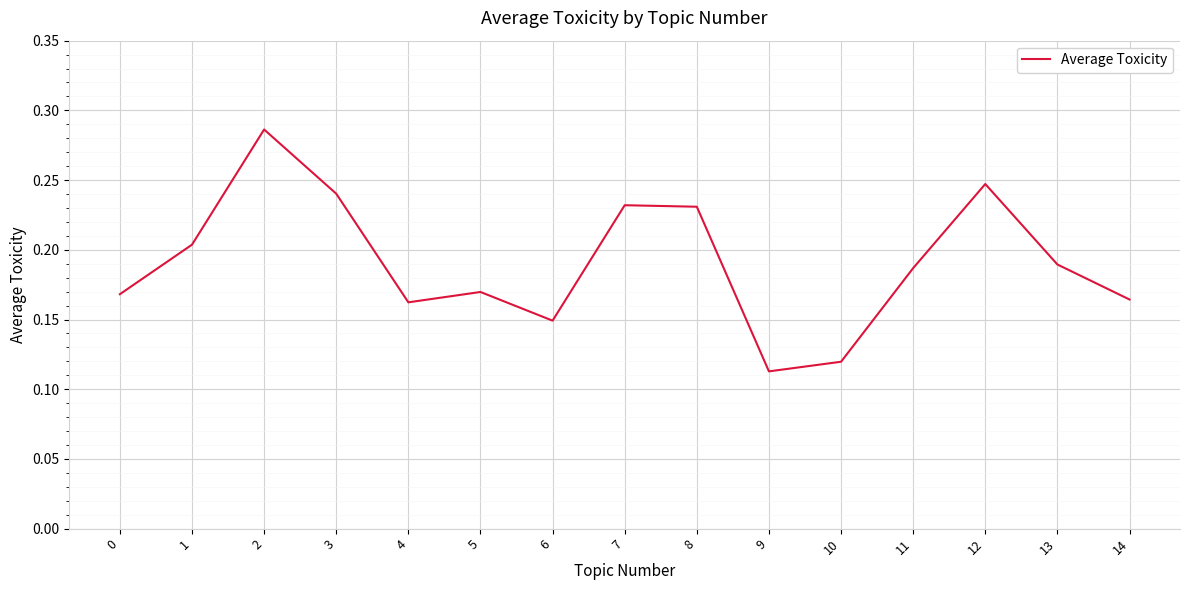

The value at 11 is 0.3. True or false?

False